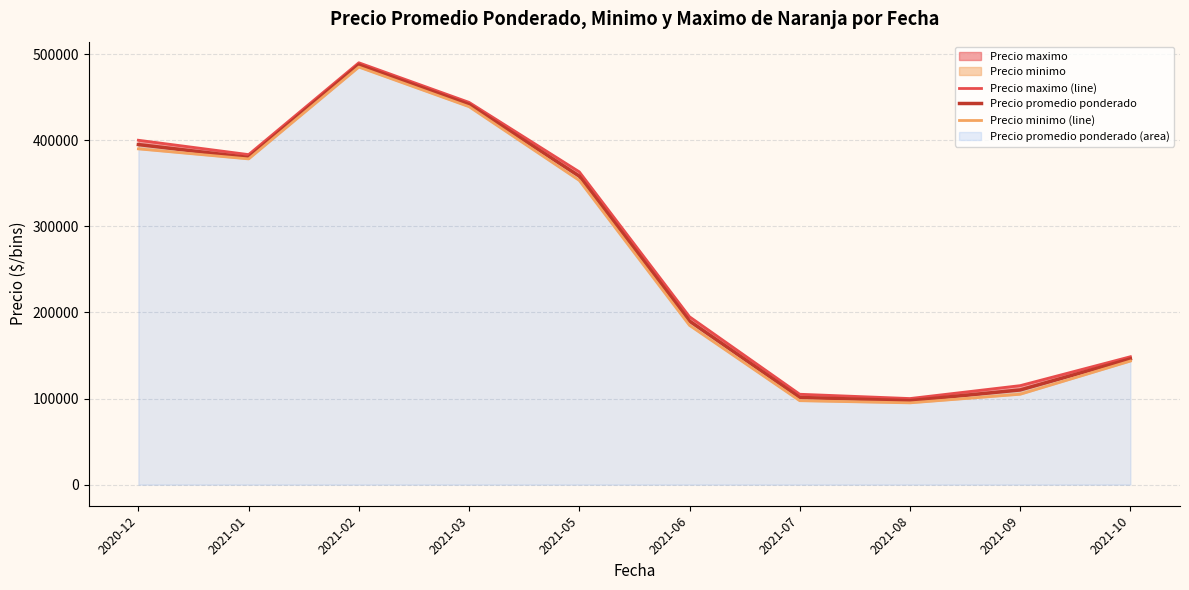

True or false: Precio minimo (line) and Precio maximo (line) intersect in this chart.

False